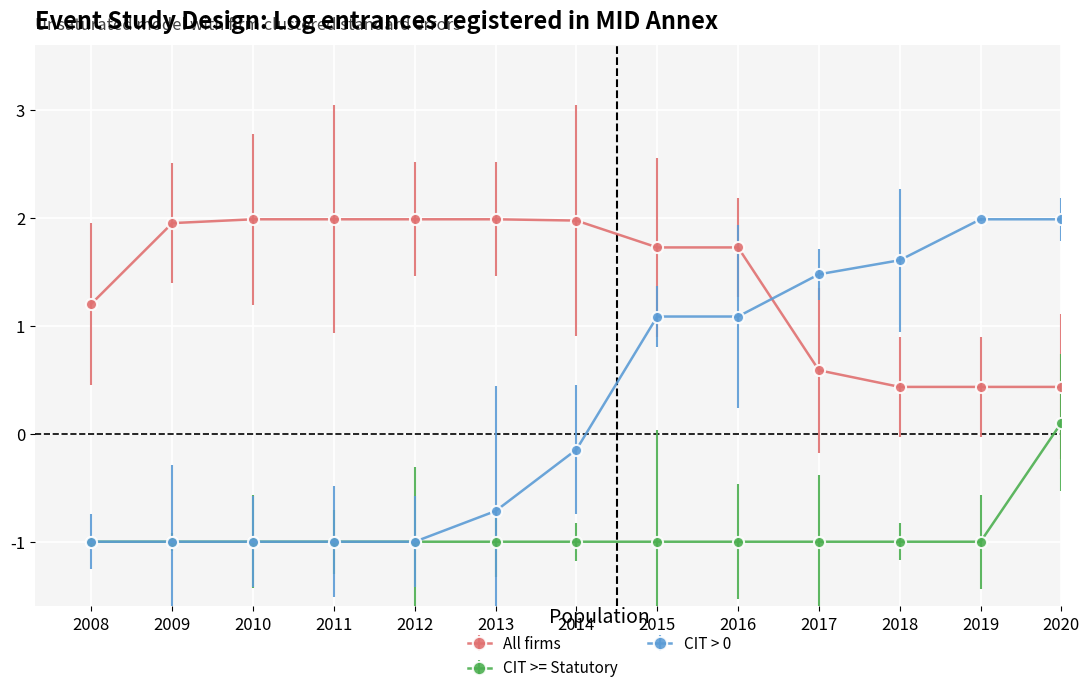

The CIT > 0 series shows -1.5 at 2009. True or false?

False